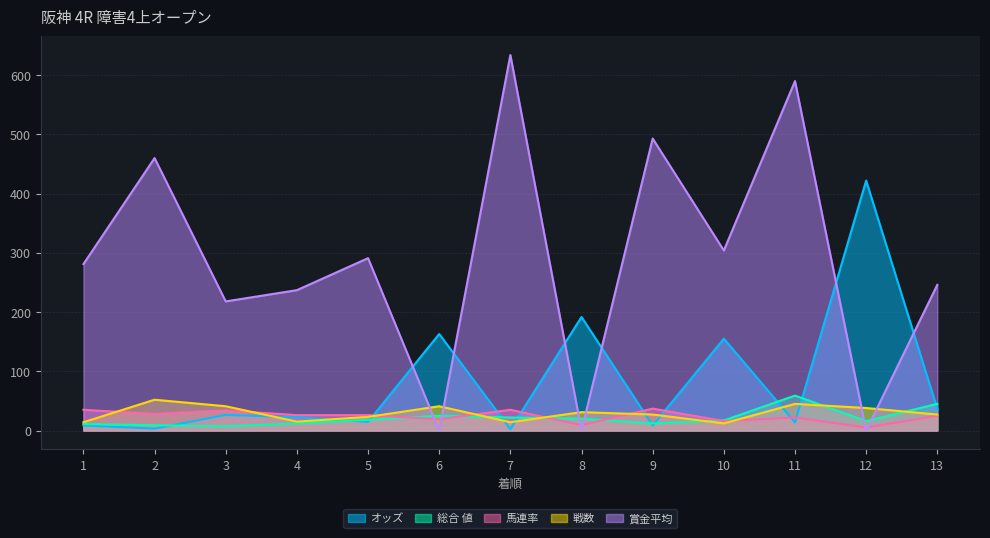

How many values in the 総合 値 series exceed 17?

6